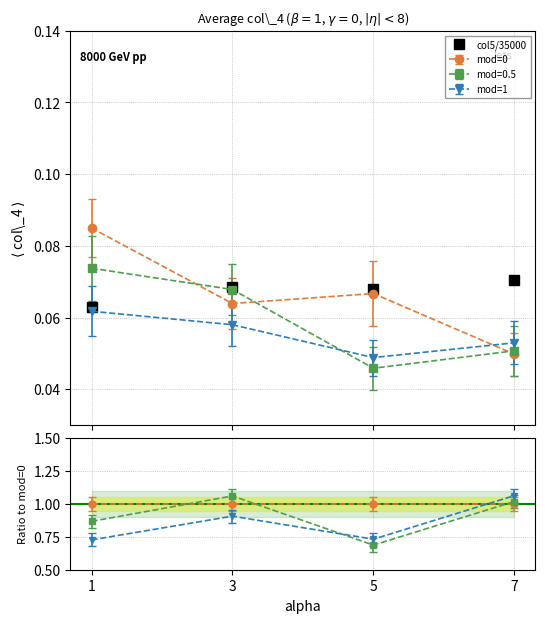

Rank the categories by value from lowest to highest.

1, 5, 3, 7